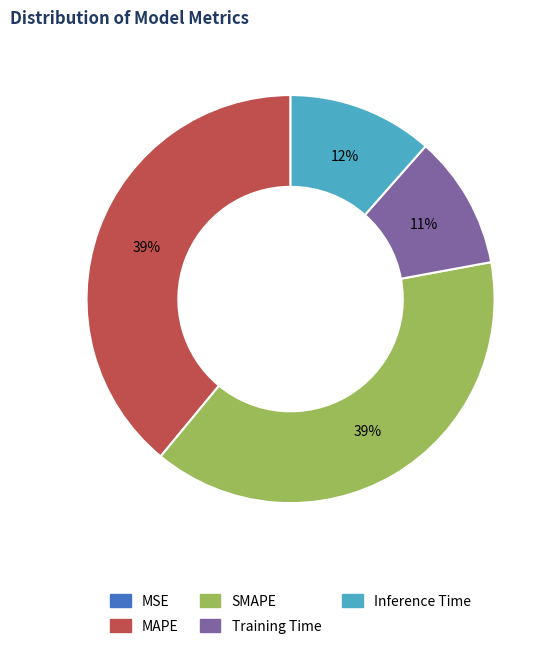

The SMAPE slice represents 39% of the pie. True or false?

True